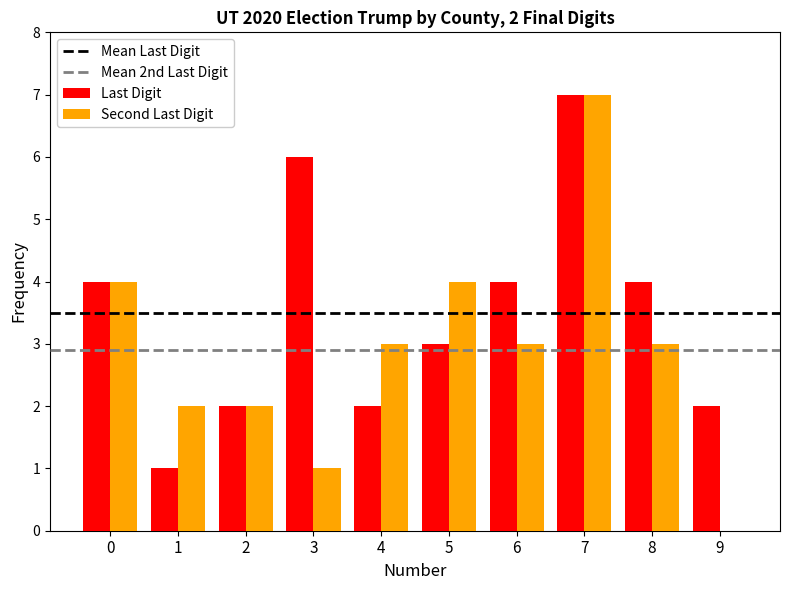

The value of Second Last Digit at 0 is 7. True or false?

False